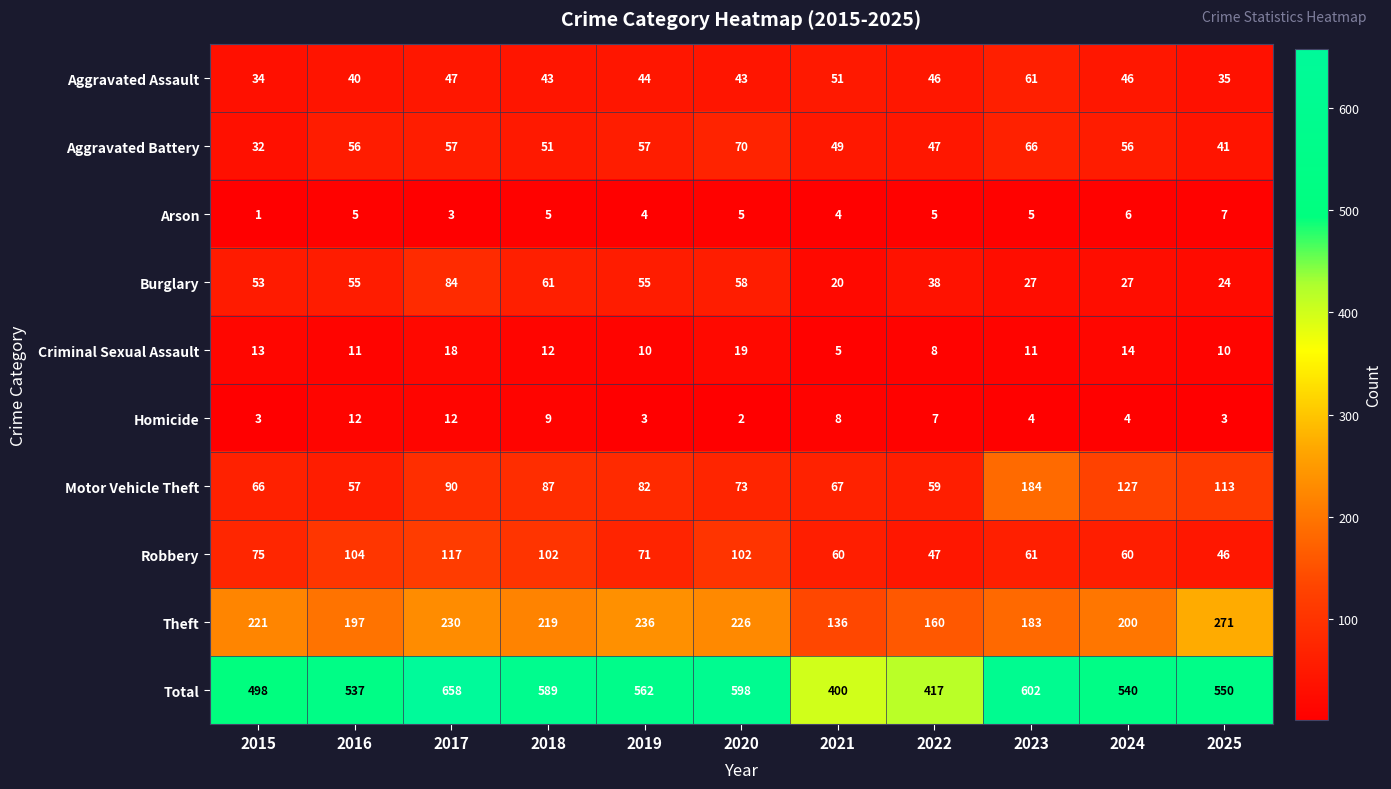

Between 2017 and 2019, which series saw the biggest shift?

Total